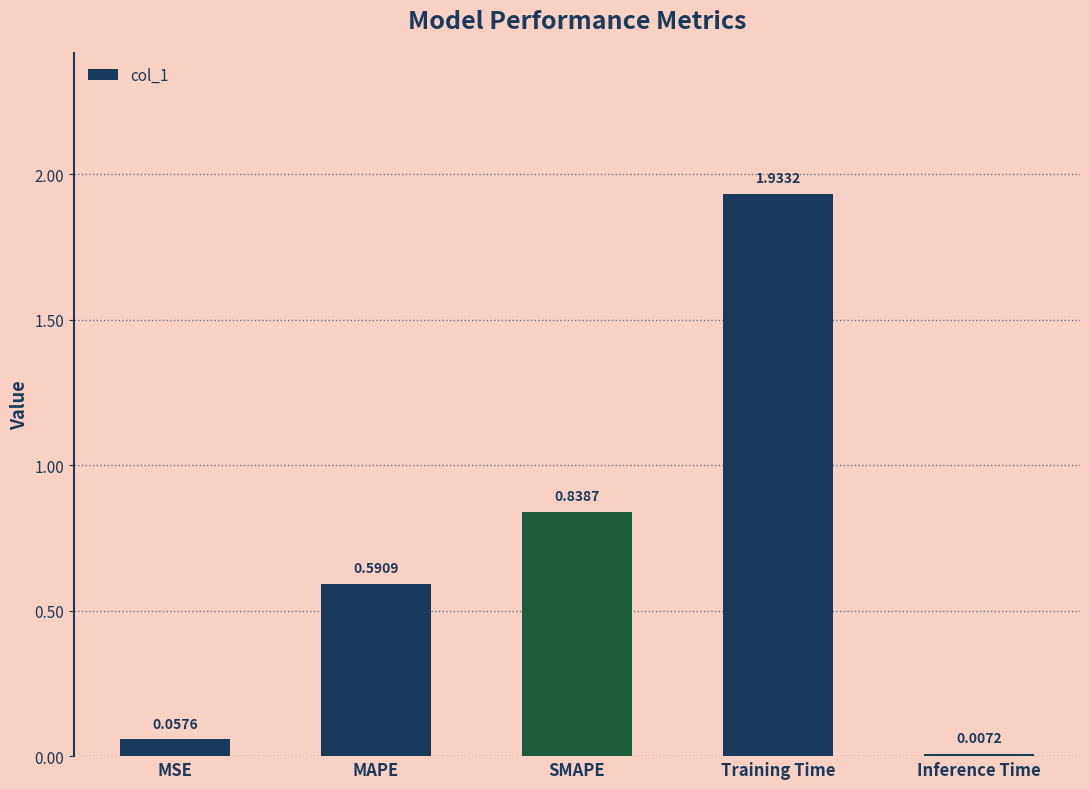

What is the ratio of the value at MAPE to the value at Training Time?

0.3